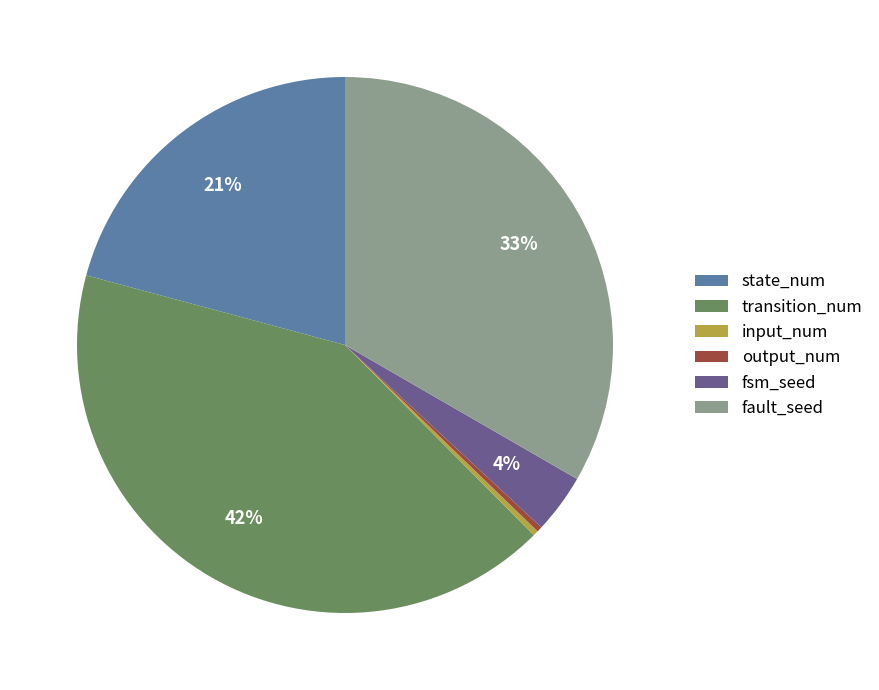

Approximately how many times larger is the value at fsm_seed compared to input_num?

11.0